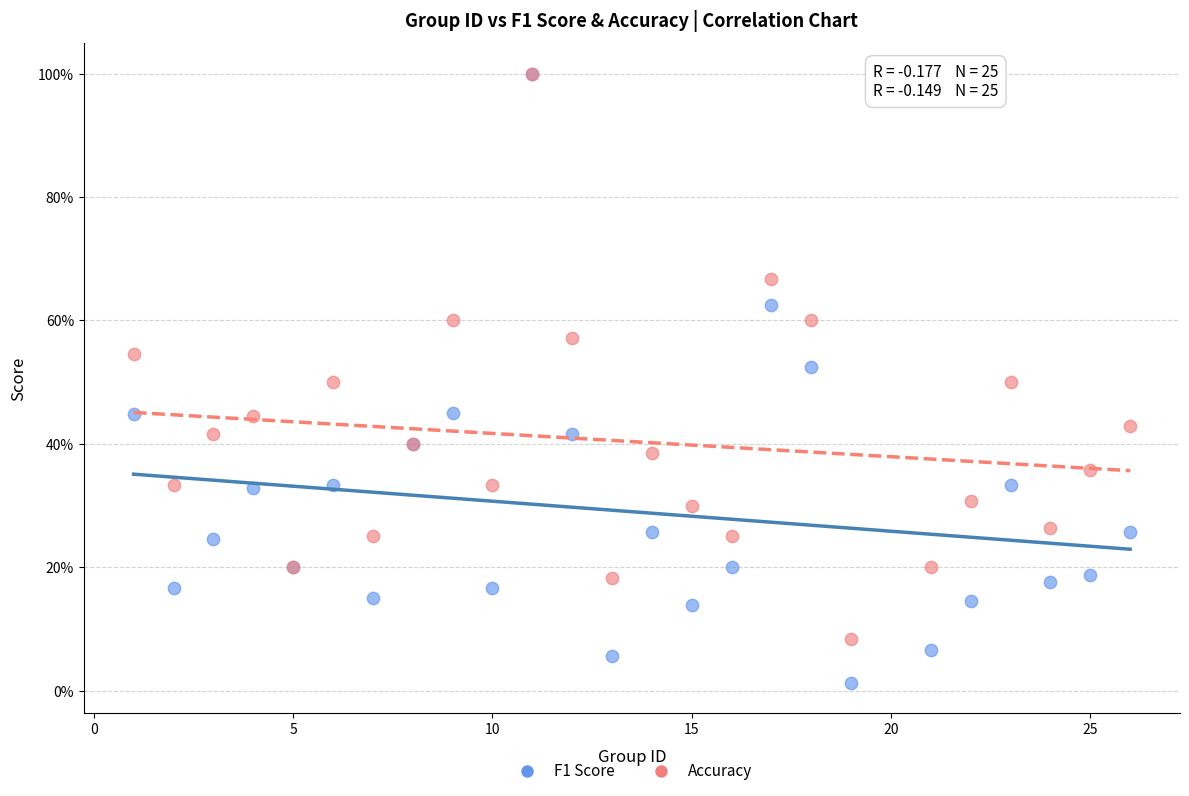

What are all the series names shown in the legend?

F1 Score, Accuracy